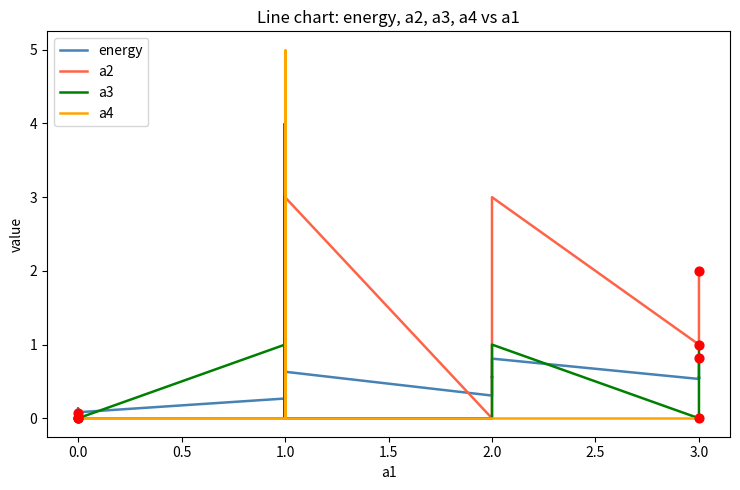

Which series contains the highest Y value?

a4